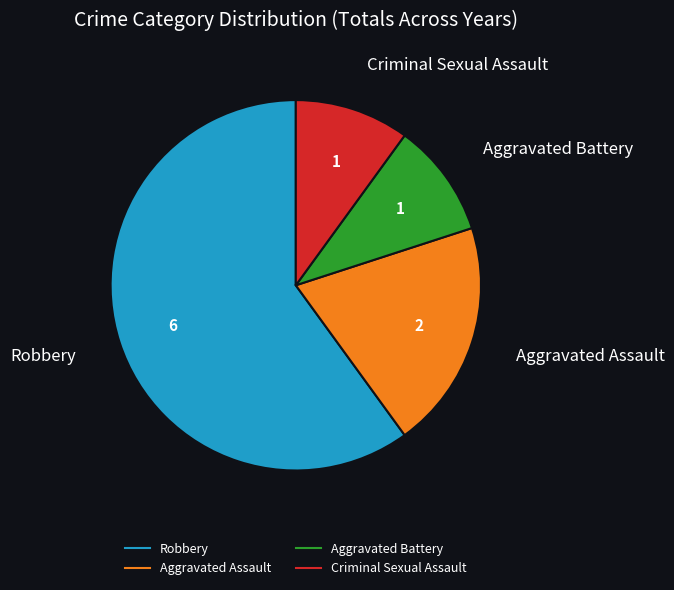

Between Aggravated Assault and Aggravated Battery, which is larger?

Aggravated Assault